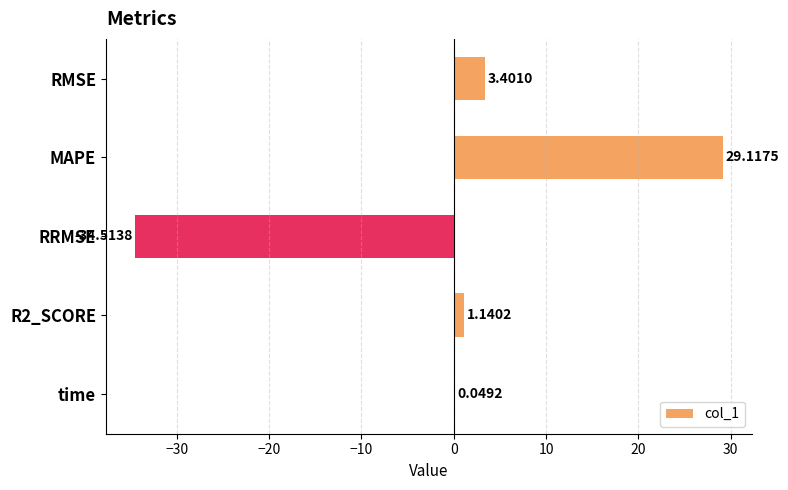

How many values exceed 1?

3